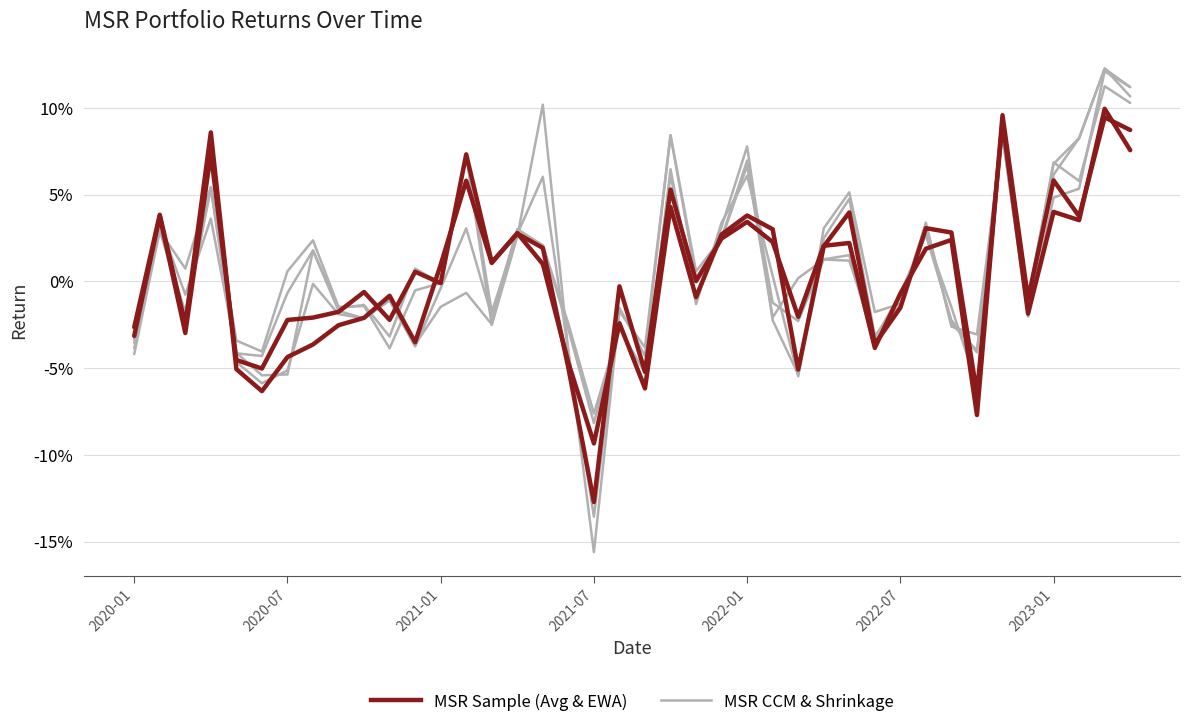

Does the chart display data point markers on the line(s)?

No